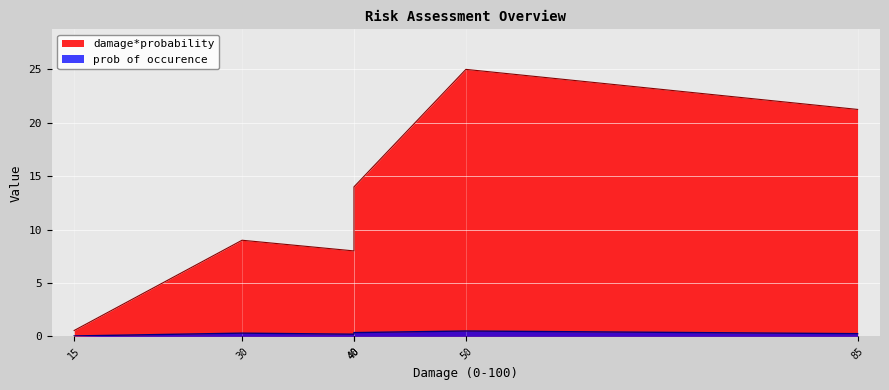

How many data points does each series have?

6